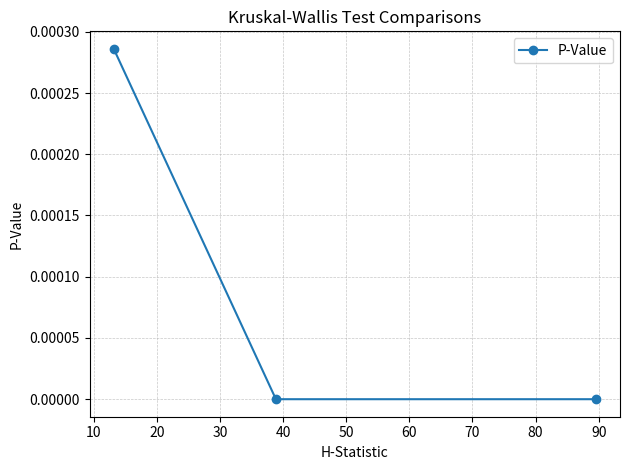

Does the chart have visible grid lines?

Yes